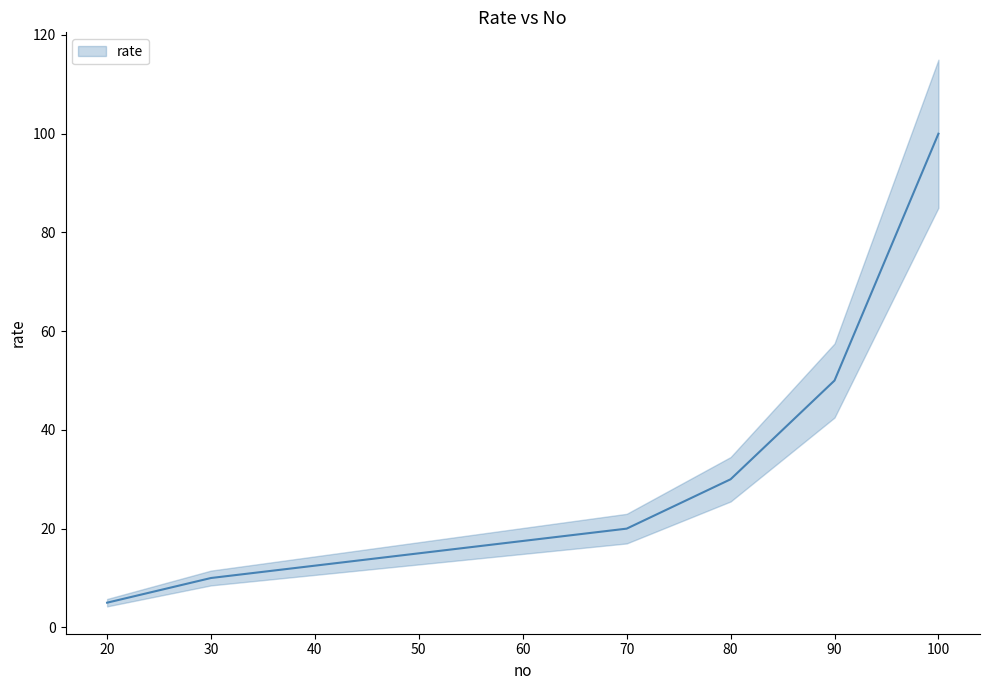

What is the maximum value shown in the chart?

100